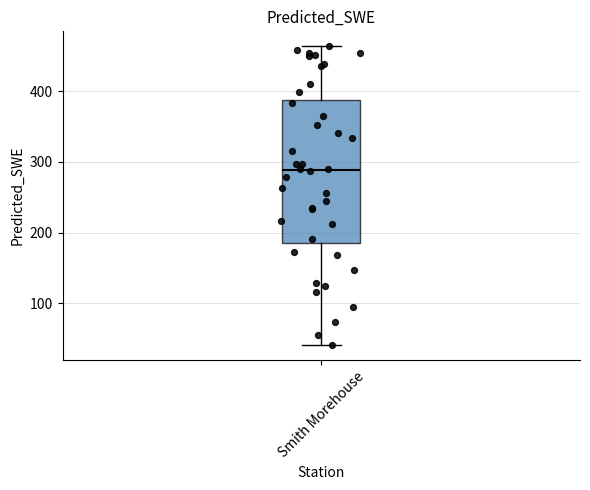

Transcribe this box plot: give where the median line is, the range the box spans, and where the two whiskers end, as read against the y-axis. The values are not printed on the chart, so give them approximately, as read against the axis.

median 290, box 190 to 390, whiskers 40 to 460